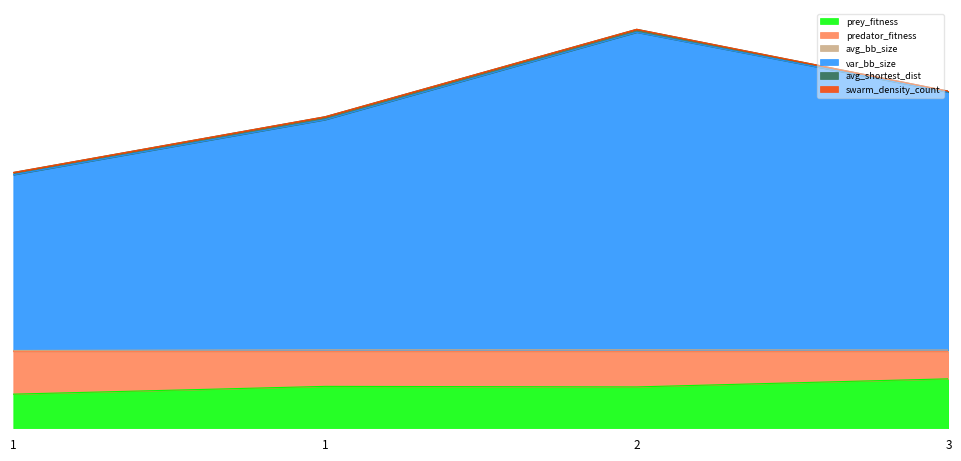

List the labels in order of prey_fitness value, smallest first.

1, 2, 1, 3